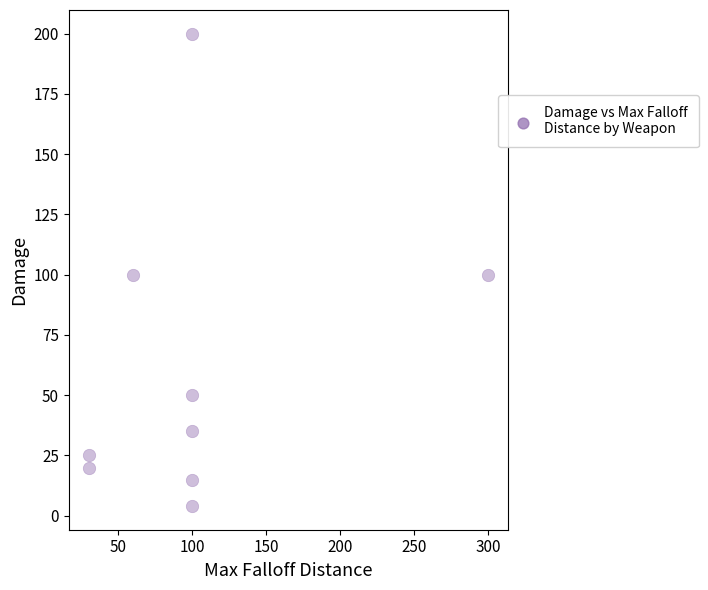

What is the average Y value?

61